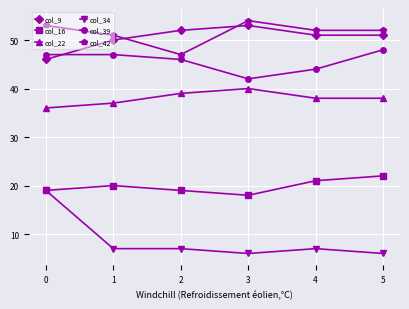

What is the total value across all series at 3?

213